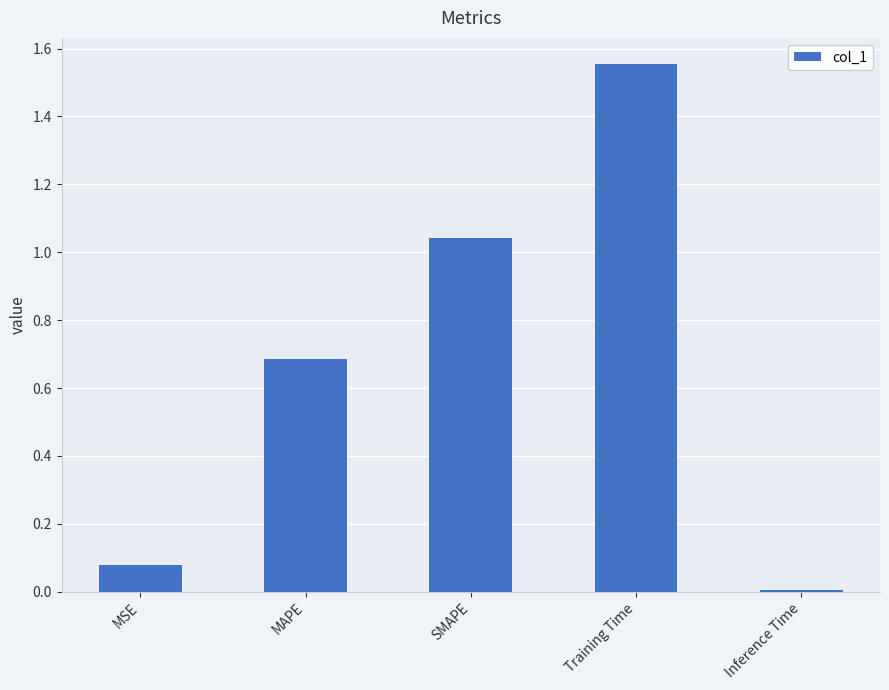

Are the bars grouped side by side (vs. stacked)?

No